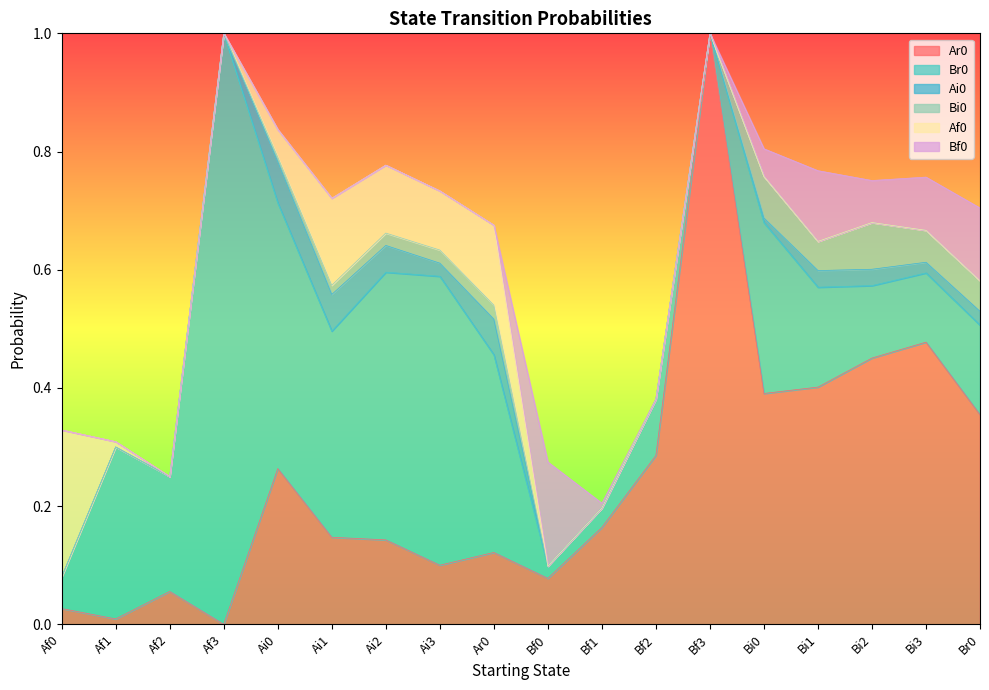

Reading left to right, extract all data points from this chart.

Ar0: 0.0	0.0	0.1	0.0	0.3	0.1	0.1	0.1	0.1	0.1	0.2	0.3	1.0	0.4	0.4	0.5	0.5	0.4
Br0: 0.1	0.3	0.2	1.0	0.4	0.3	0.5	0.5	0.3	0.0	0.0	0.1	0.0	0.3	0.2	0.1	0.1	0.2
Ai0: 0.0	0.0	0.0	0.0	0.1	0.1	0.0	0.0	0.1	0.0	0.0	0.0	0.0	0.0	0.0	0.0	0.0	0.0
Bi0: 0.0	0.0	0.0	0.0	0.0	0.0	0.0	0.0	0.0	0.0	0.0	0.0	0.0	0.1	0.0	0.1	0.1	0.1
Af0: 0.2	0.0	0.0	0.0	0.0	0.1	0.1	0.1	0.1	0.0	0.0	0.0	0.0	0.0	0.0	0.0	0.0	0.0
Bf0: 0.0	0.0	0.0	0.0	0.0	0.0	0.0	0.0	0.0	0.2	0.0	0.0	0.0	0.0	0.1	0.1	0.1	0.1